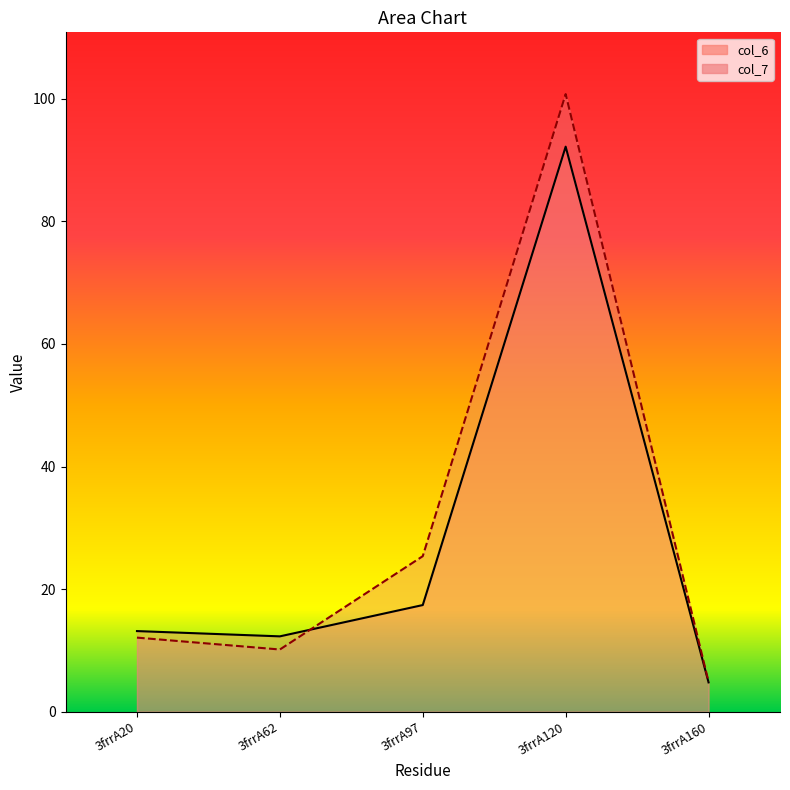

Between 3frrA20 and 3frrA120, which series saw the biggest shift?

col_7